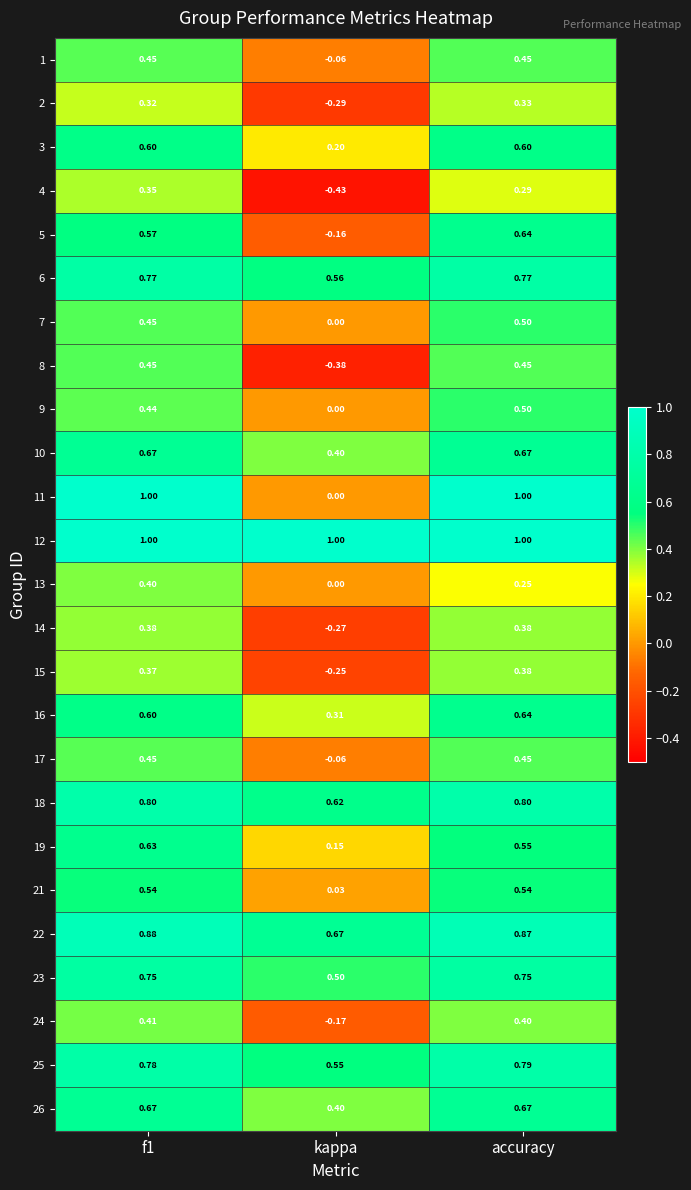

Is the value of 24 at accuracy greater than the value of 1 at kappa?

Yes